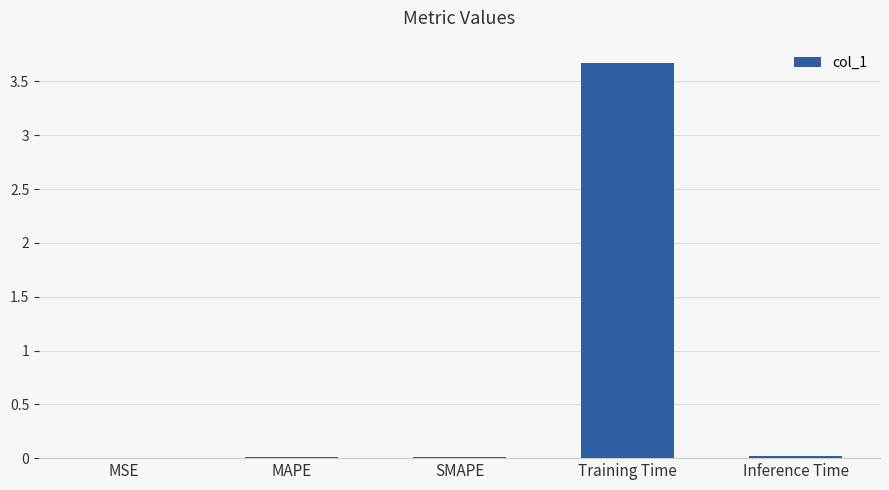

True or false: the data shows 0.0 at Inference Time.

True